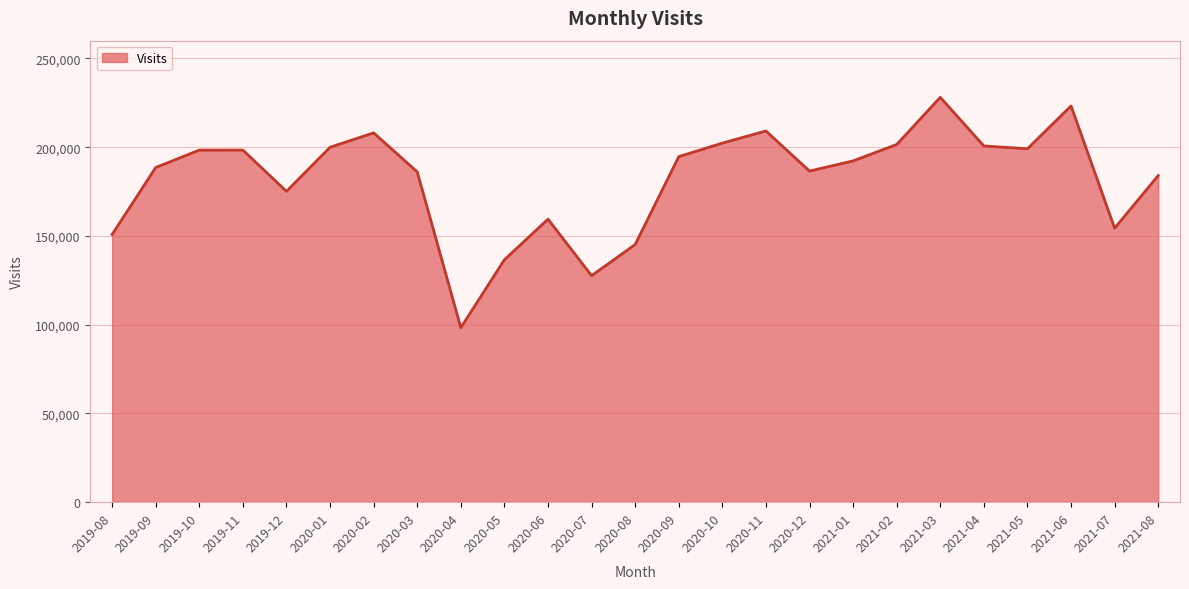

What is the ratio of the value at 2021-05 to the value at 2020-04?

2.0